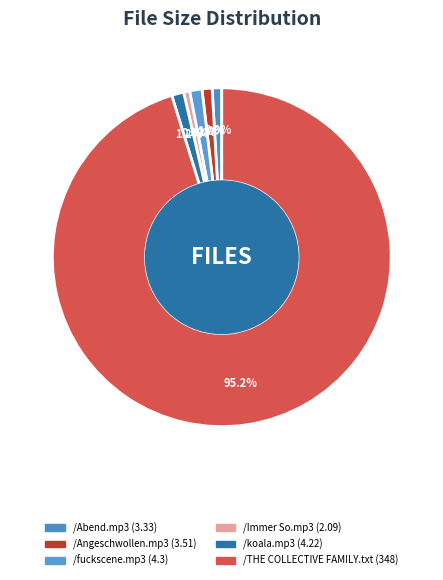

What percentage do /Angeschwollen.mp3 and /Immer So.mp3 together represent?

1.5%